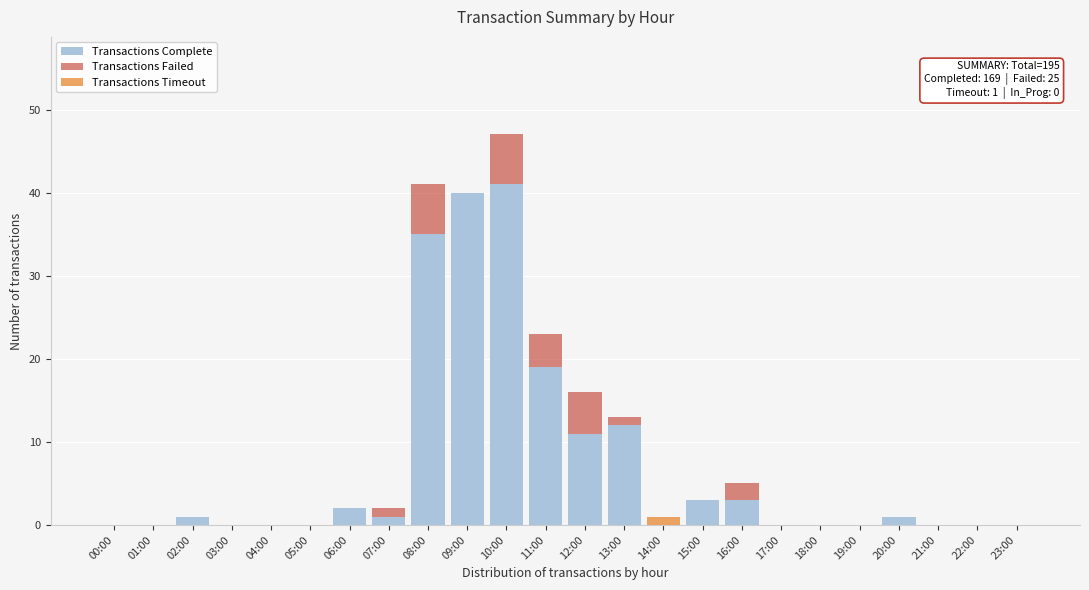

What is the maximum value for Transactions Complete?

41